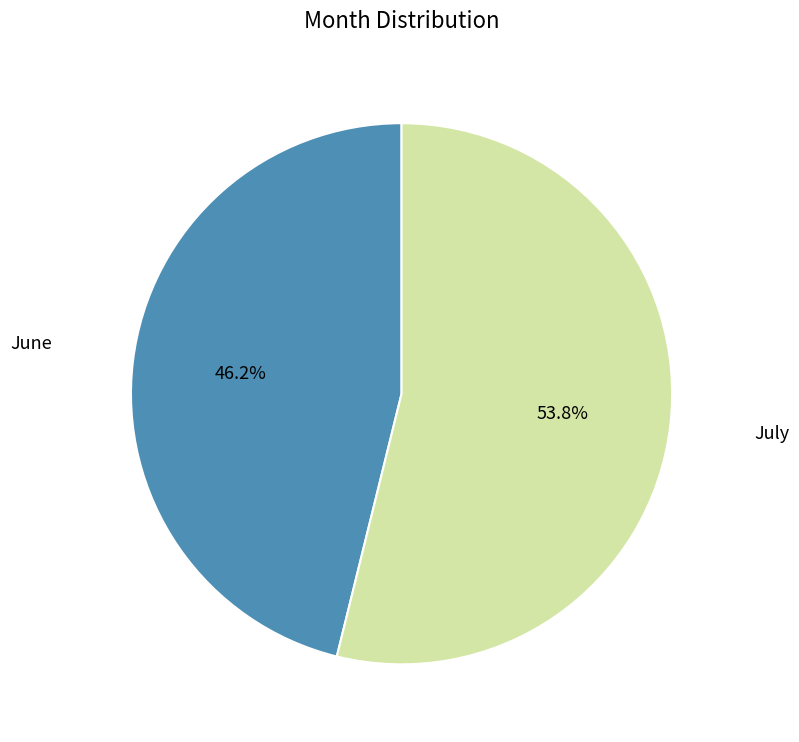

Does any single category account for the majority?

Yes